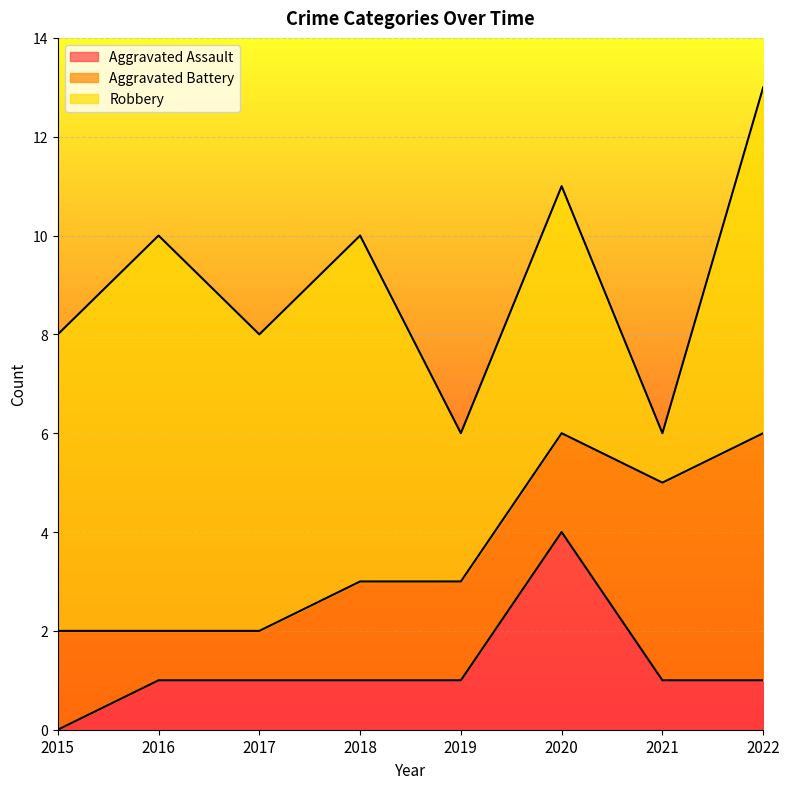

True or false: Aggravated Battery has a value of 2 at 2016.

False